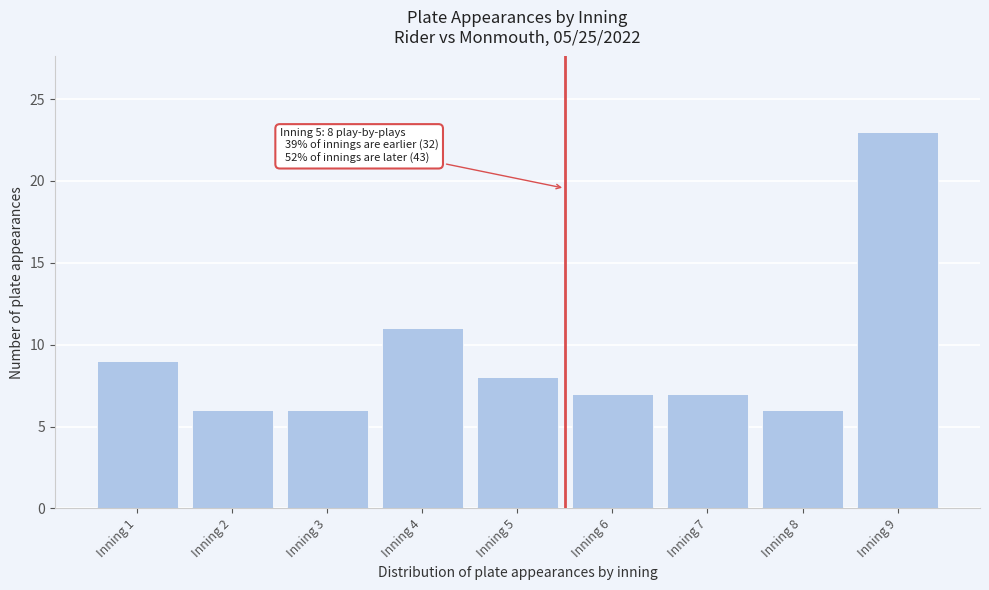

Reading left to right, what are all the values shown in this chart?

Inning 1=9	Inning 2=6	Inning 3=6	Inning 4=11	Inning 5=8	Inning 6=7	Inning 7=7	Inning 8=6	Inning 9=23